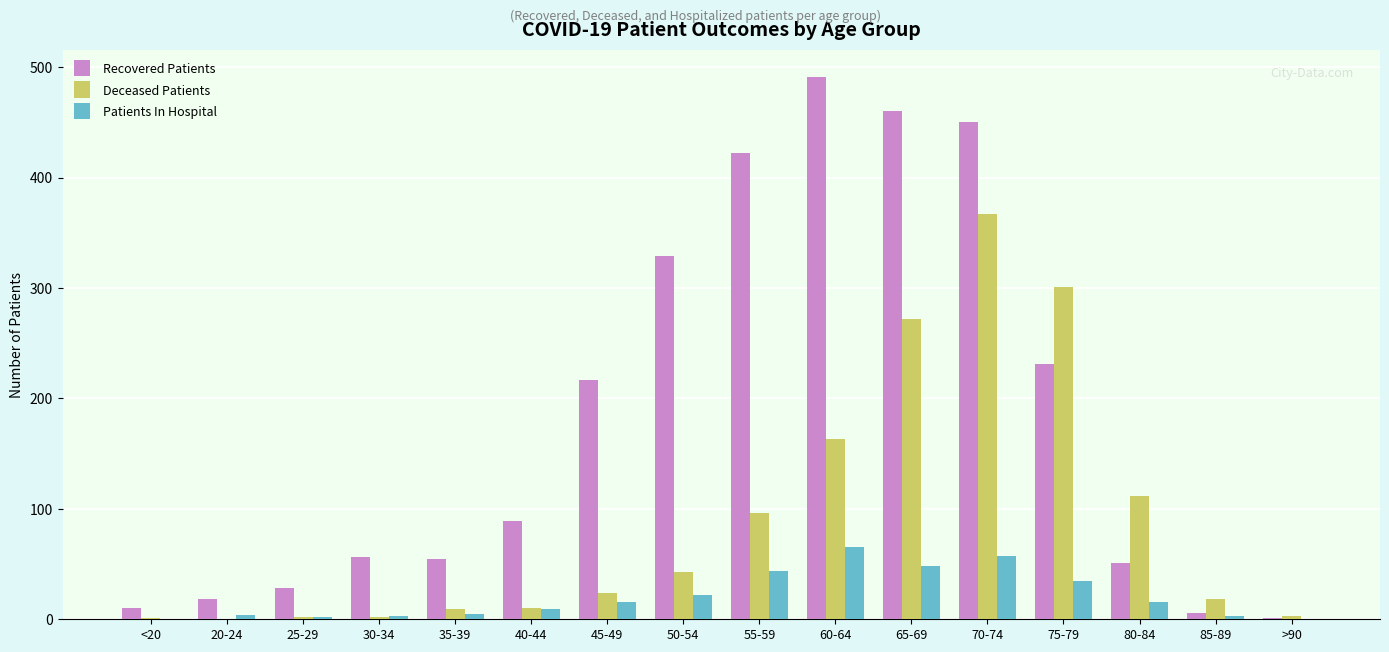

Which label corresponds to the largest value in the chart?

60-64